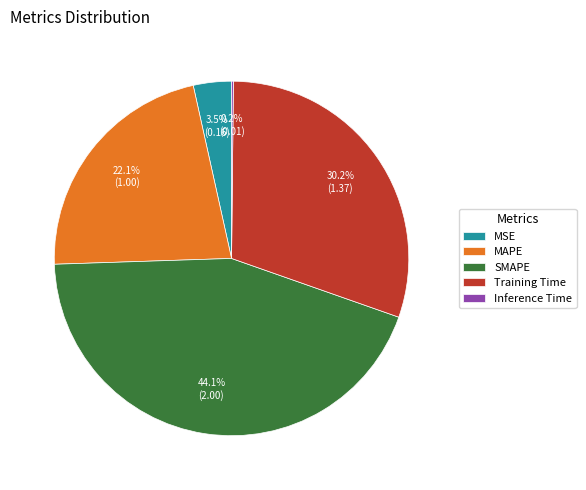

Which slice is the largest?

SMAPE